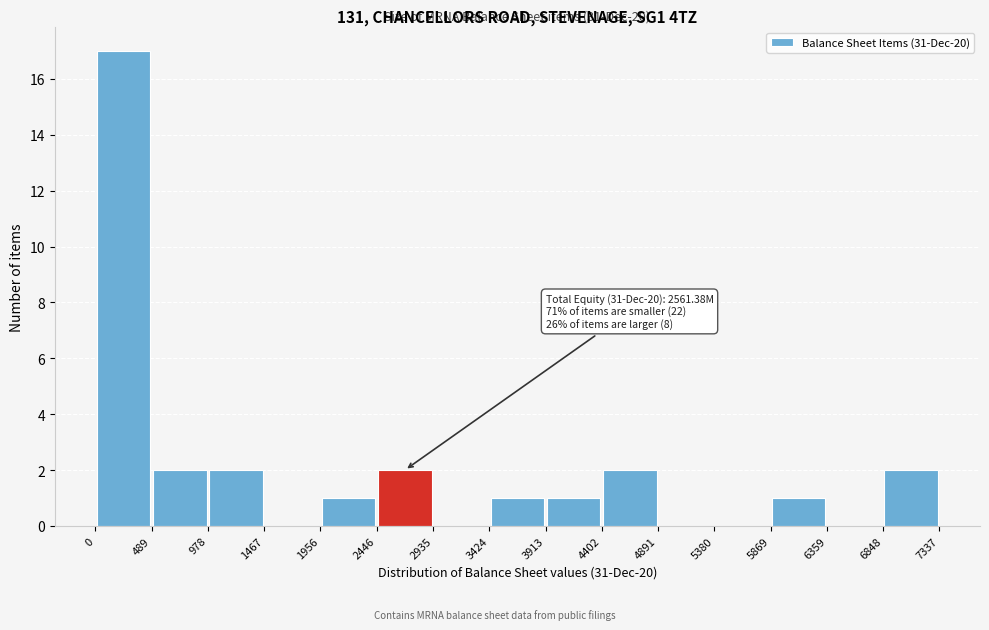

Which range on the x-axis has the tallest bar?

0 to 489